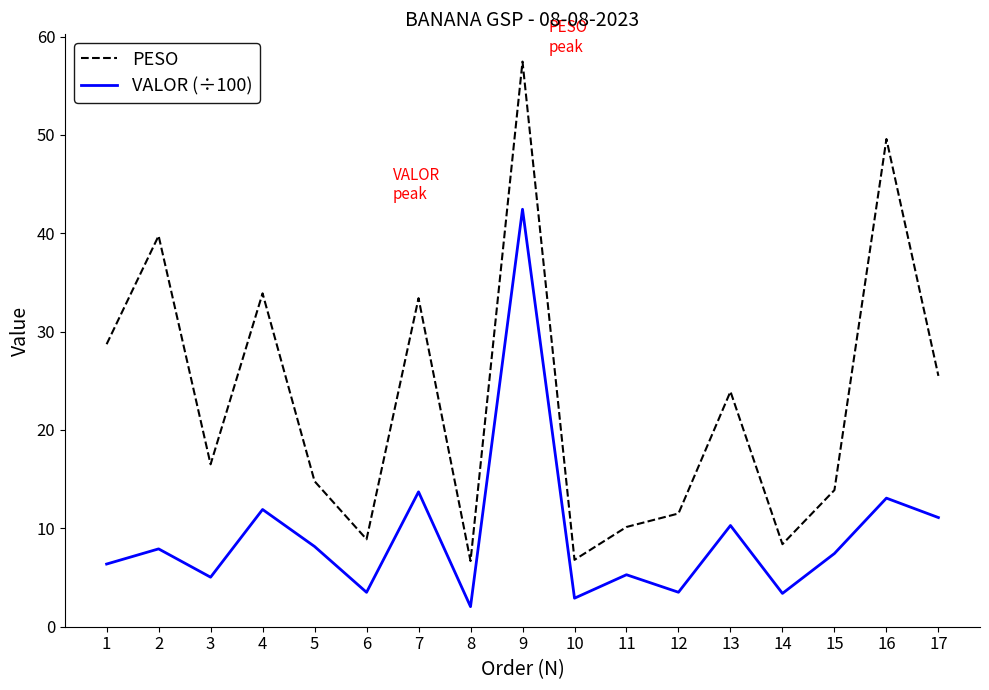

The PESO series shows 8.4 at 14. True or false?

True